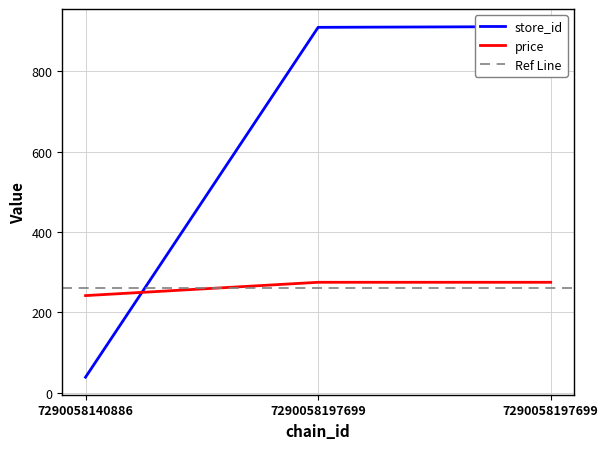

Which series has the largest range (max minus min)?

store_id